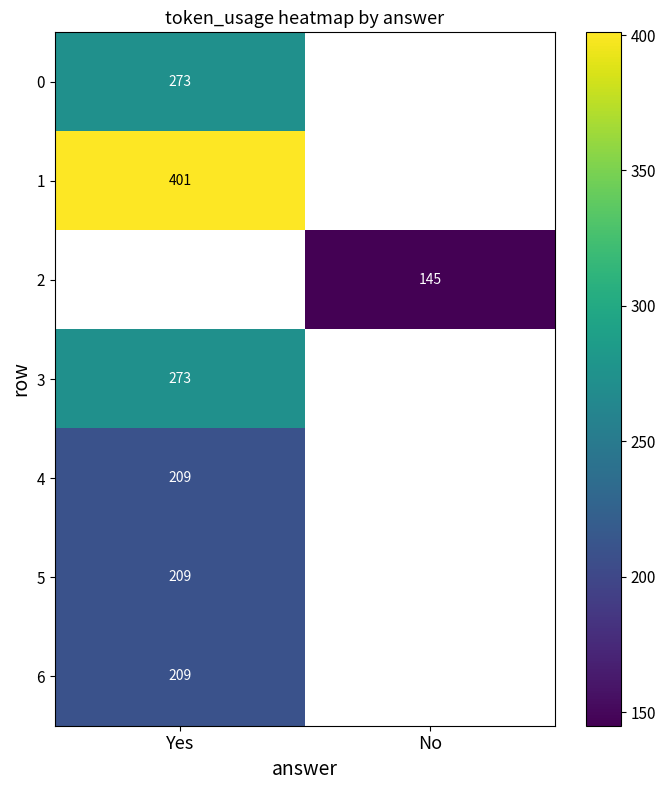

The 1 series shows 401 at Yes. True or false?

True